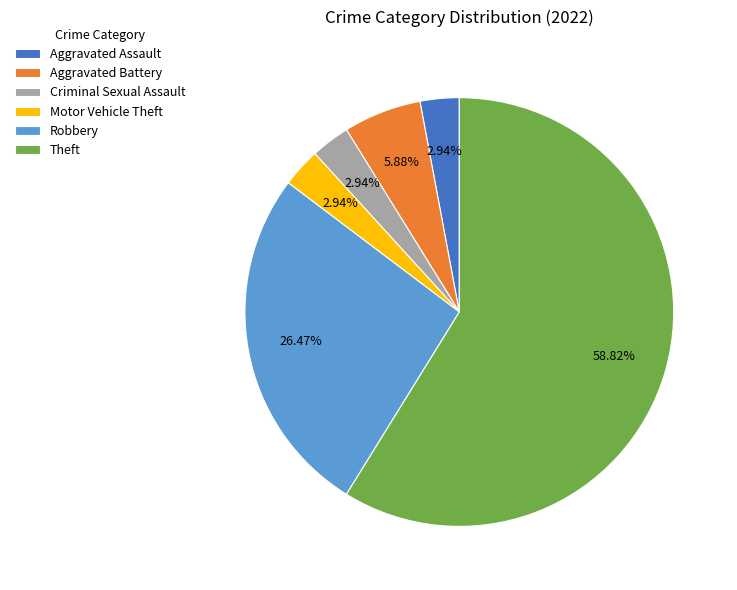

To the nearest percent, what is the average slice percentage?

17%